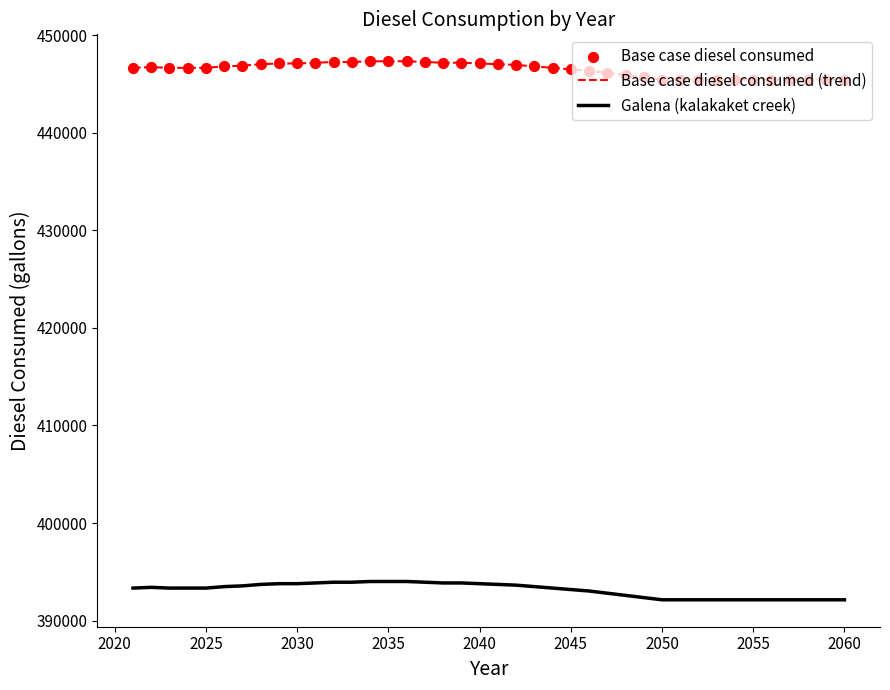

List the series in order of their overall mean, lowest first.

Galena (kalakaket creek), Base case diesel consumed (trend)